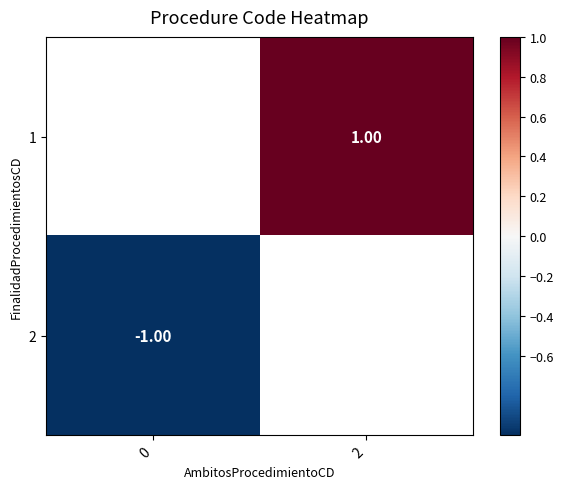

Is the value of 1 at 2 greater than the value of 2 at 0?

Yes